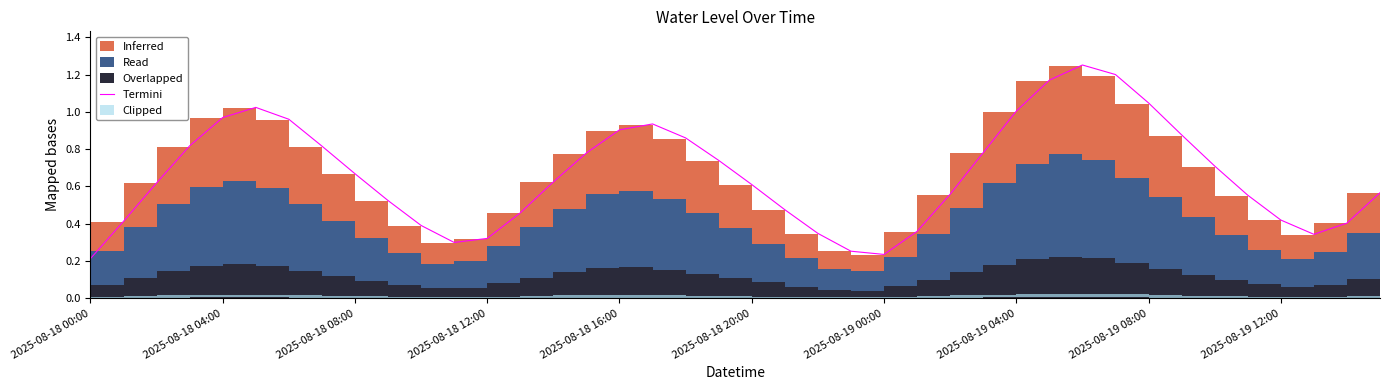

Where is the data nearest to the value 0?

2025-08-18 00:00